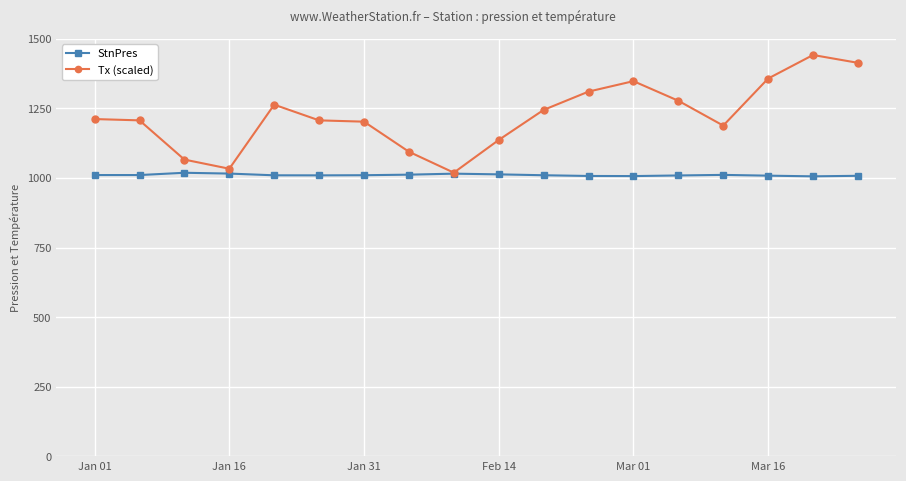

At how many categories does at least one series exceed 1435?

1